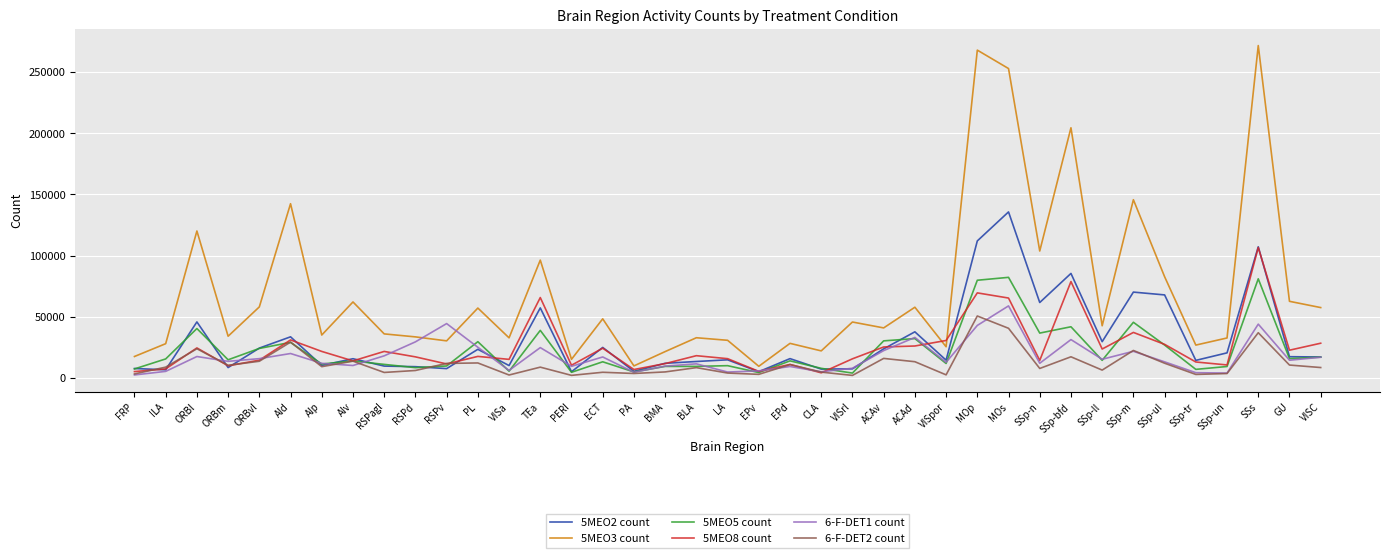

What is the sum of the 5MEO2 count values at ORBm and ILA?

15293